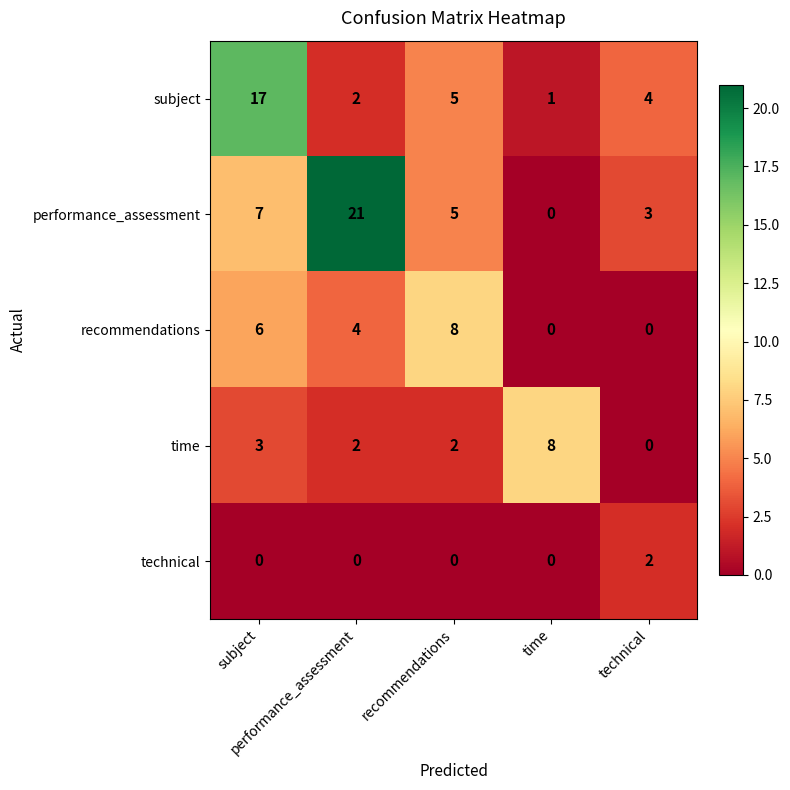

What is the greatest value displayed?

21